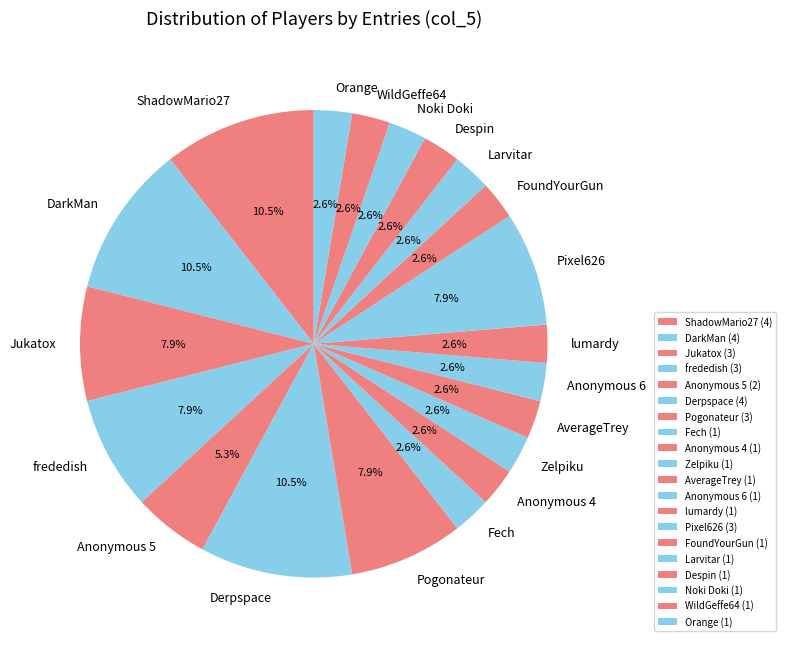

Is it true that Larvitar is 3% of the pie?

True